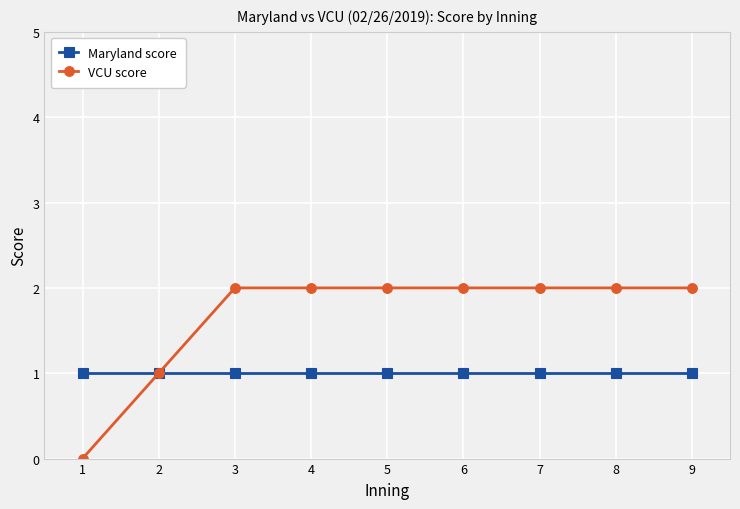

Which series has the largest total across all categories?

VCU score